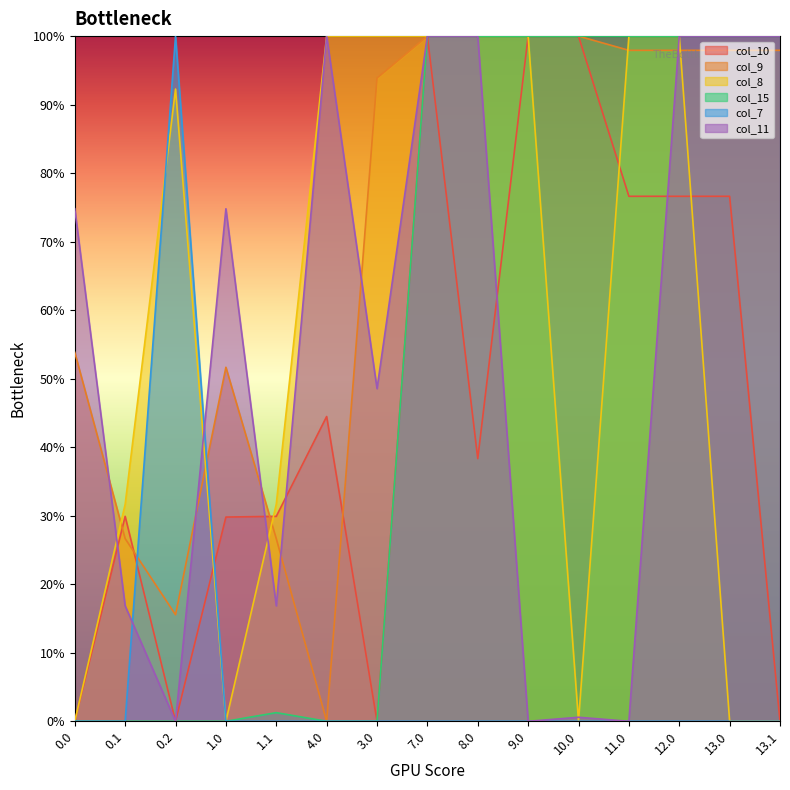

List the series in order of their peak value, lowest first.

col_10, col_9, col_8, col_15, col_7, col_11